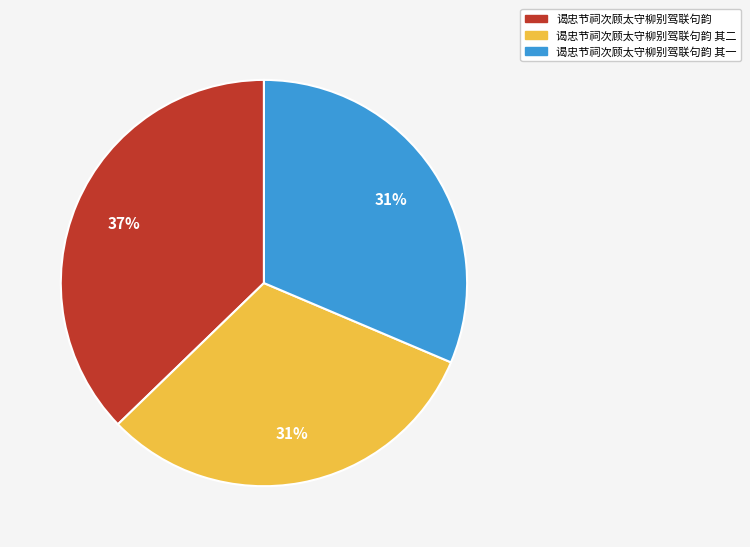

Is there a majority slice in this chart?

No